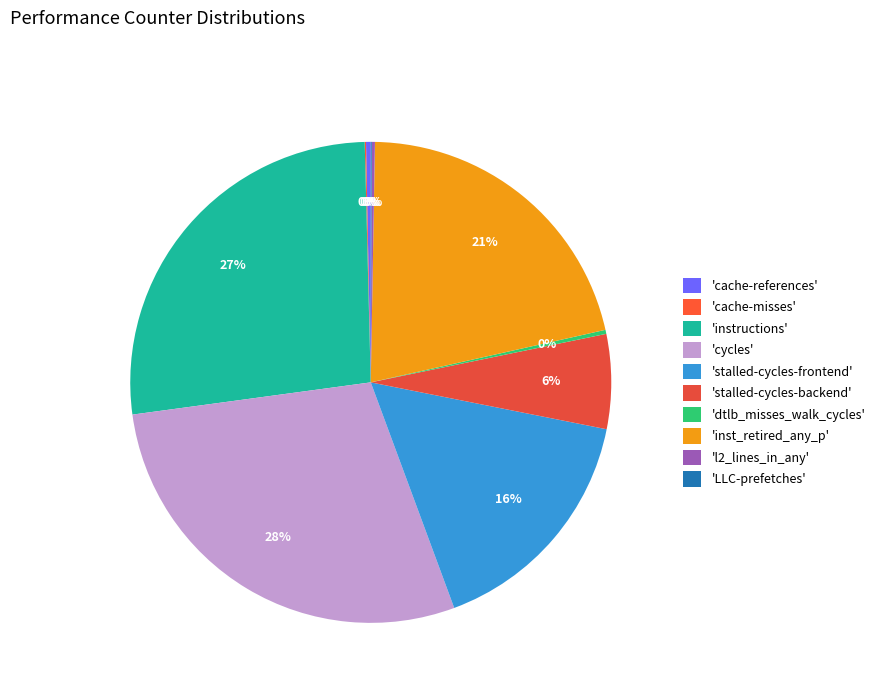

Is there any slice that represents more than half of the pie?

No